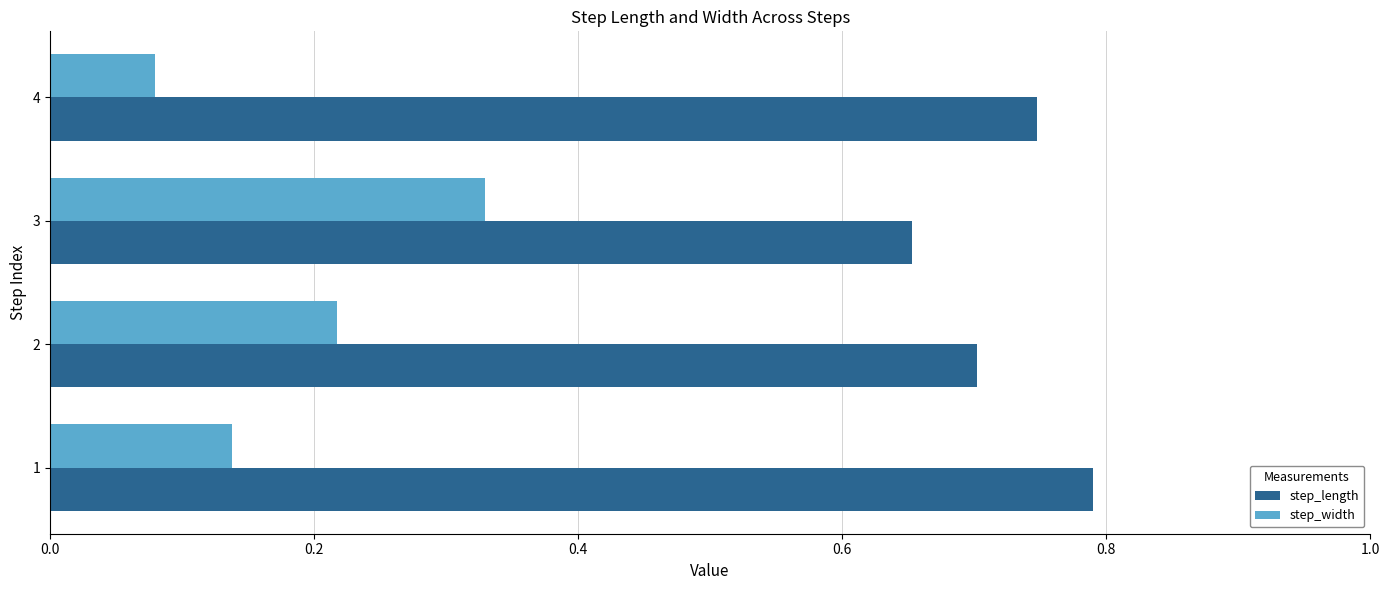

List the series in order of their overall mean, lowest first.

step_width, step_length